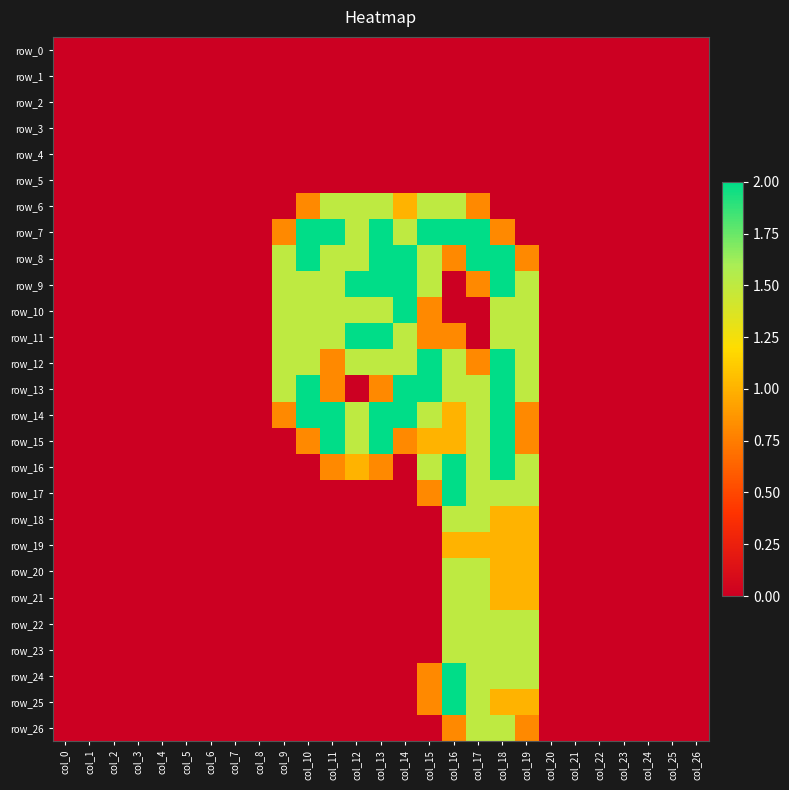

The value of row_11 at col_5 is -1.2. True or false?

False